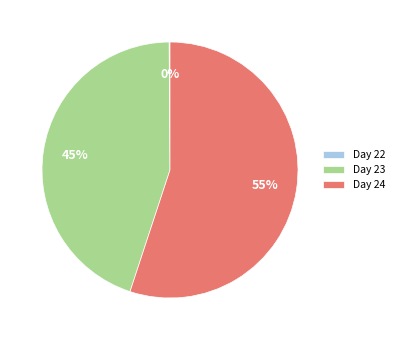

Which category has the biggest portion of the pie?

Day 24